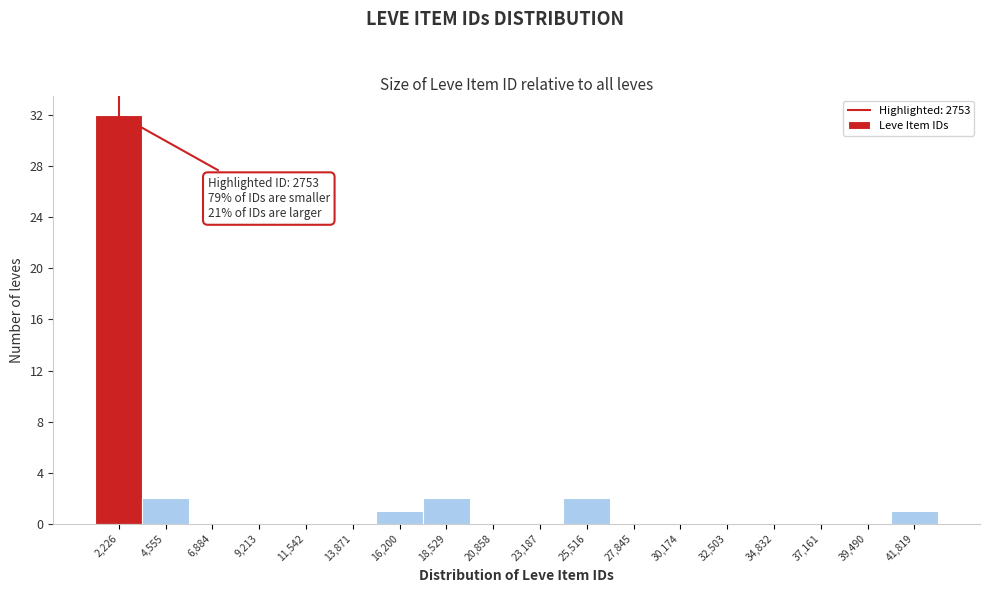

Reading left to right, what are all the values shown in this chart?

2,226=32	4,555=2	6,884=0	9,213=0	11,542=0	13,871=0	16,200=1	18,529=2	20,858=0	23,187=0	25,516=2	27,845=0	30,174=0	32,503=0	34,832=0	37,161=0	39,490=0	41,819=1